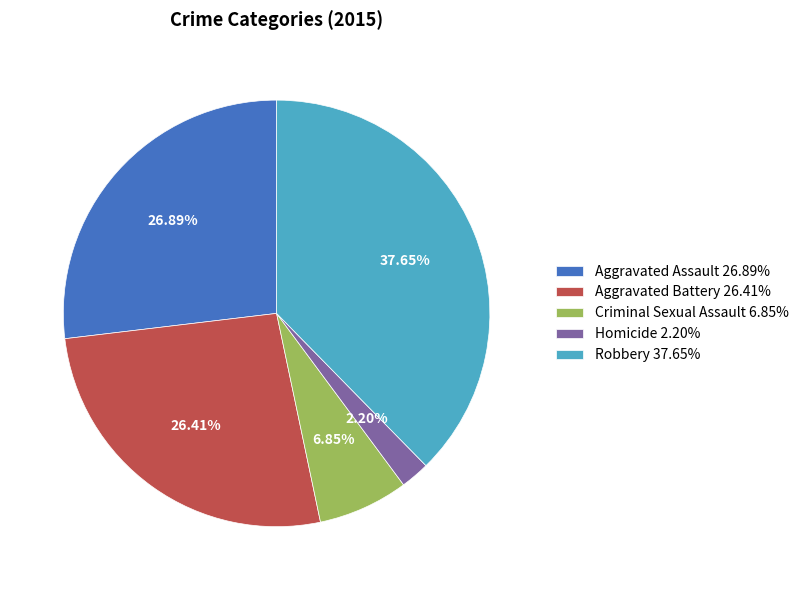

True or false: Aggravated Assault accounts for 20% of the total.

False